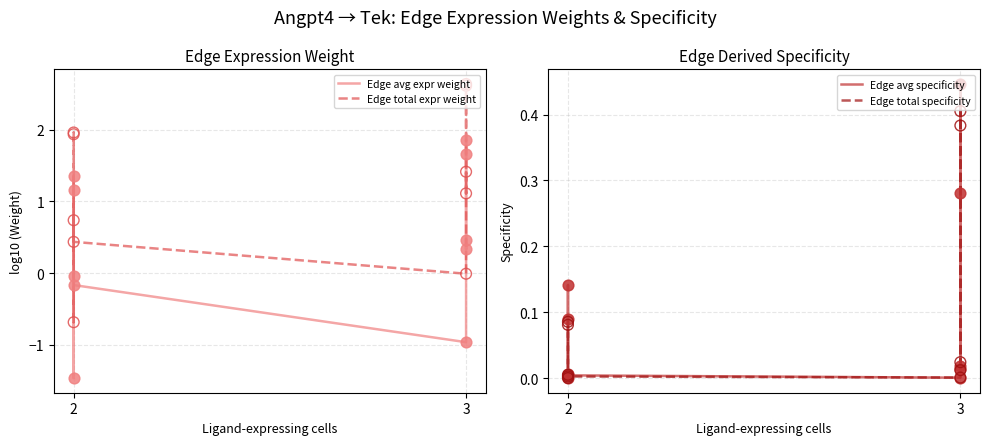

What are all the series names shown in the legend?

Edge avg expr weight, Edge total expr weight, Edge avg specificity, Edge total specificity